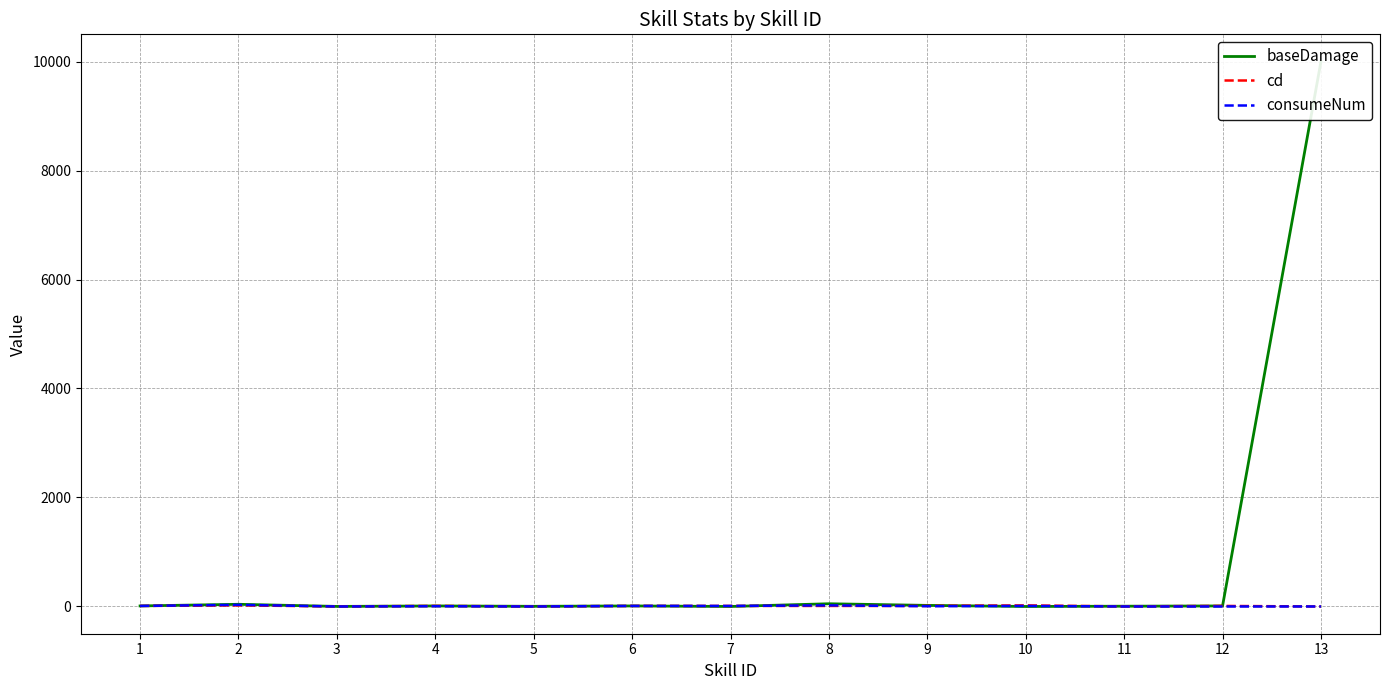

Between 1 and 4, which series saw the biggest shift?

consumeNum